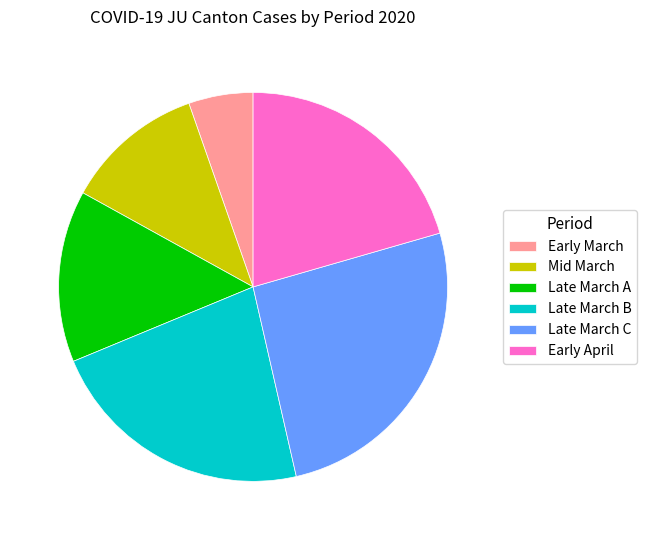

Approximately how many times larger is the value at Early April compared to Late March A?

1.4